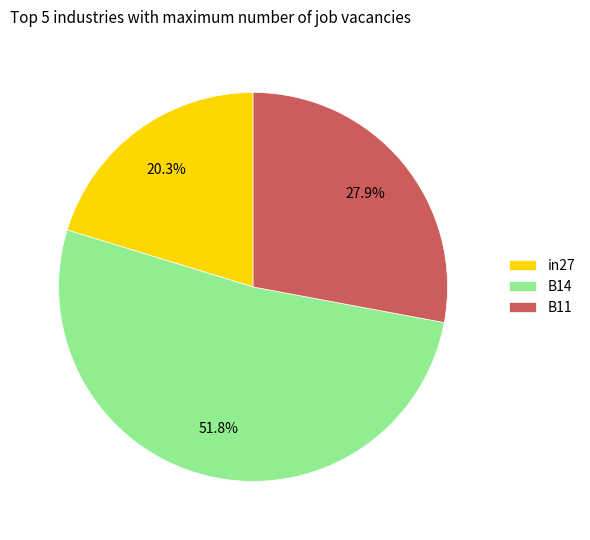

Rank the categories by value from lowest to highest.

in27, B11, B14